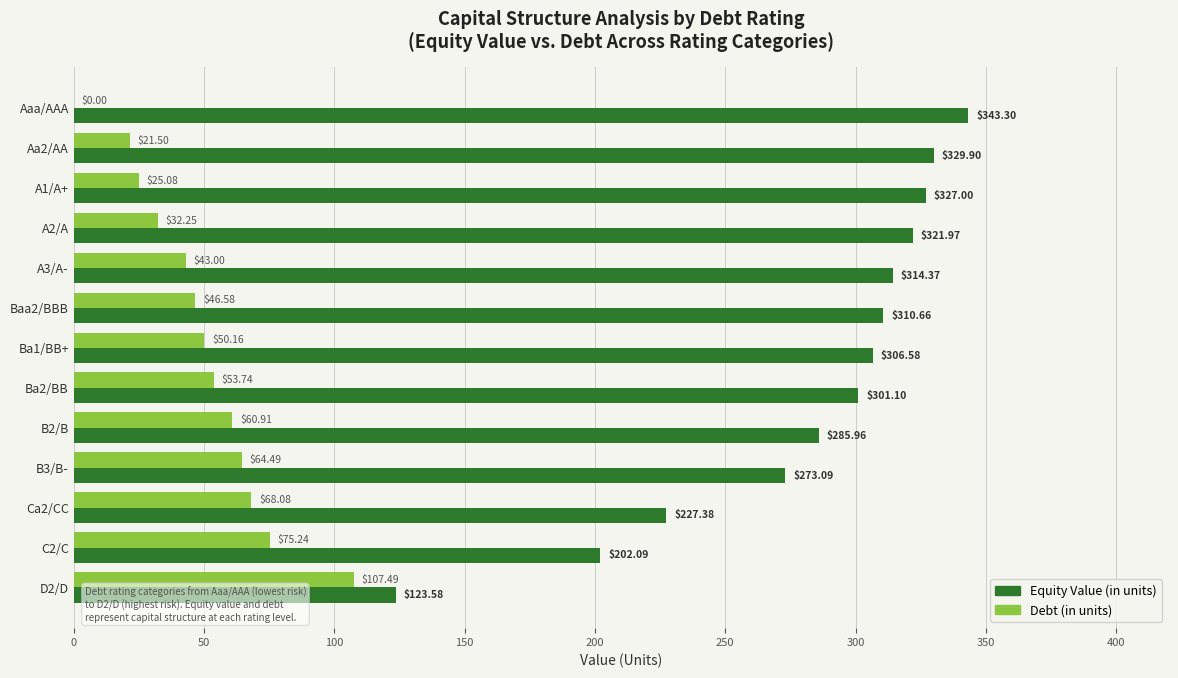

At which category is the sum across all series the highest?

A3/A-